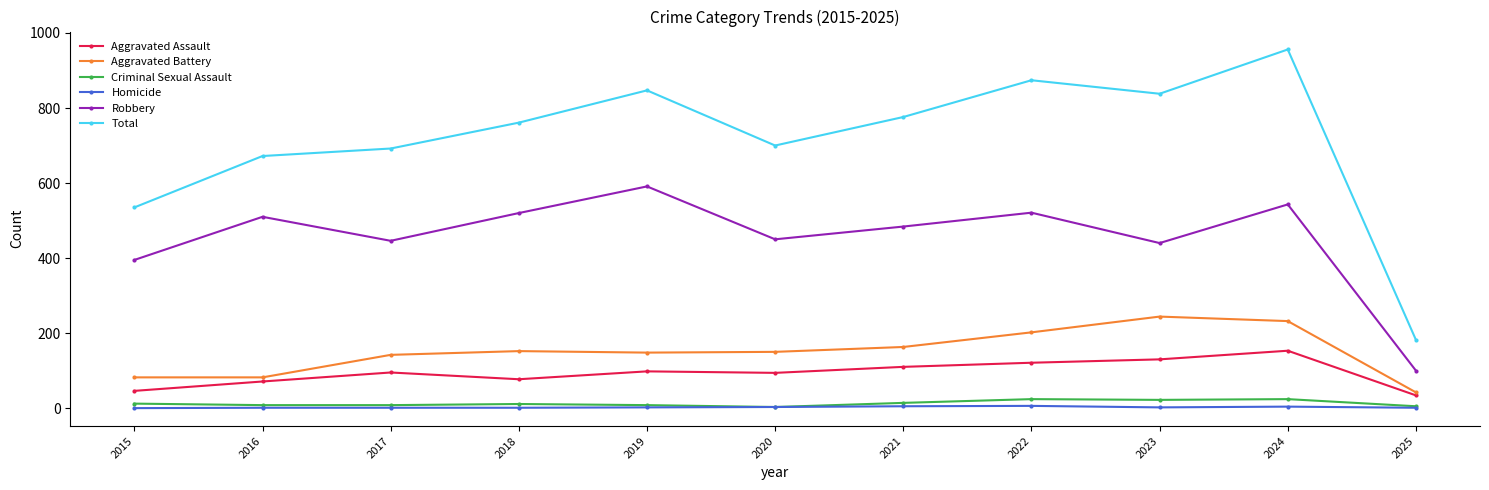

How many distinct data groups are displayed?

6